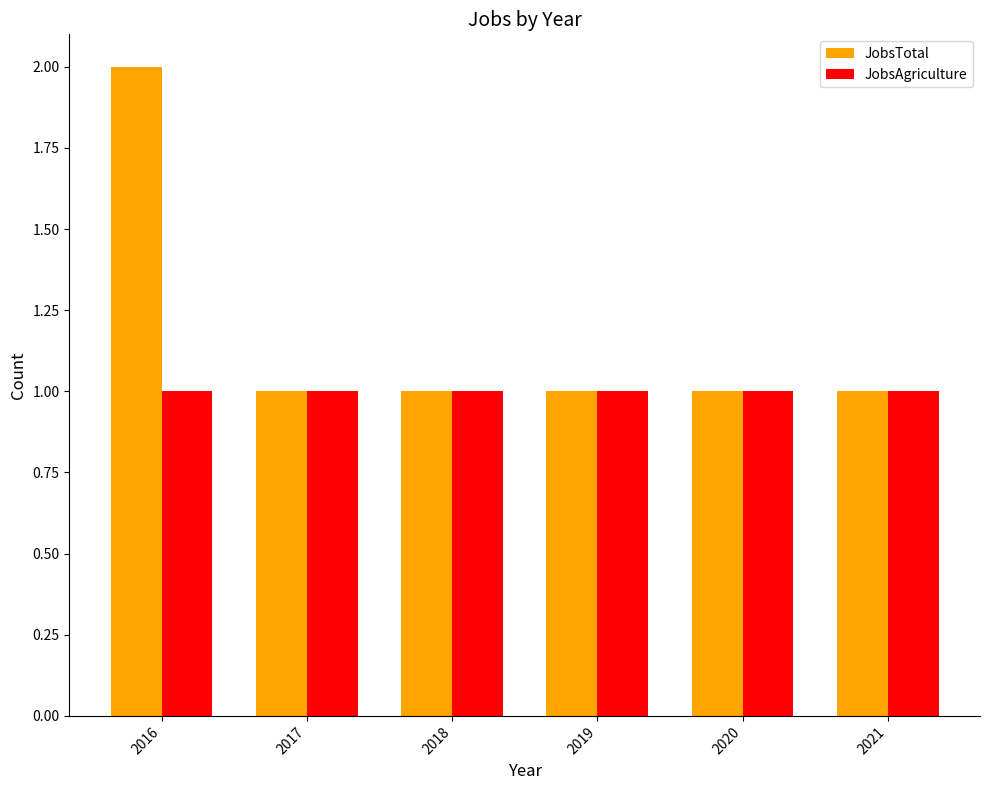

What is the value of the JobsAgriculture bar at the 3rd from the left?

1